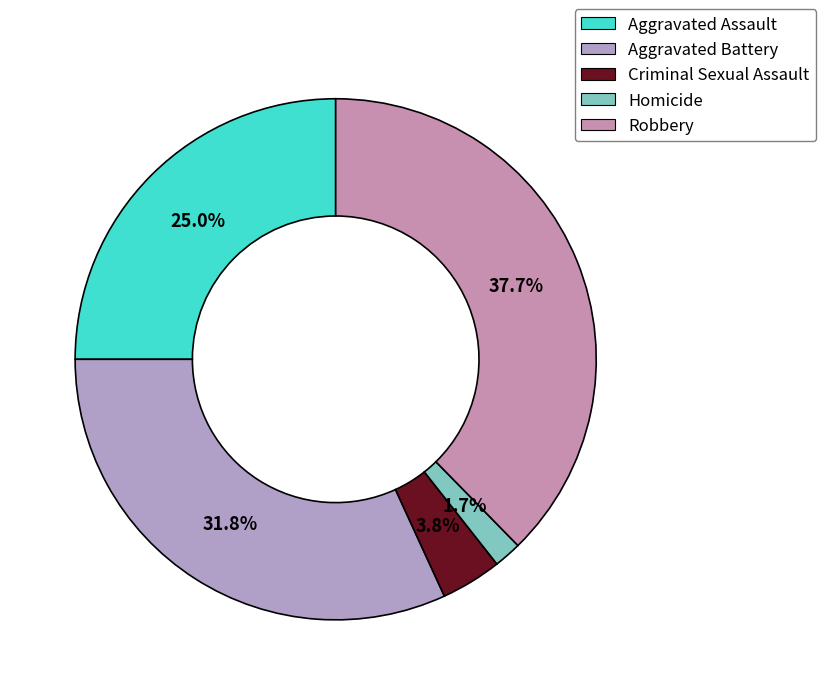

What percentage do Criminal Sexual Assault and Homicide together represent?

5.5%